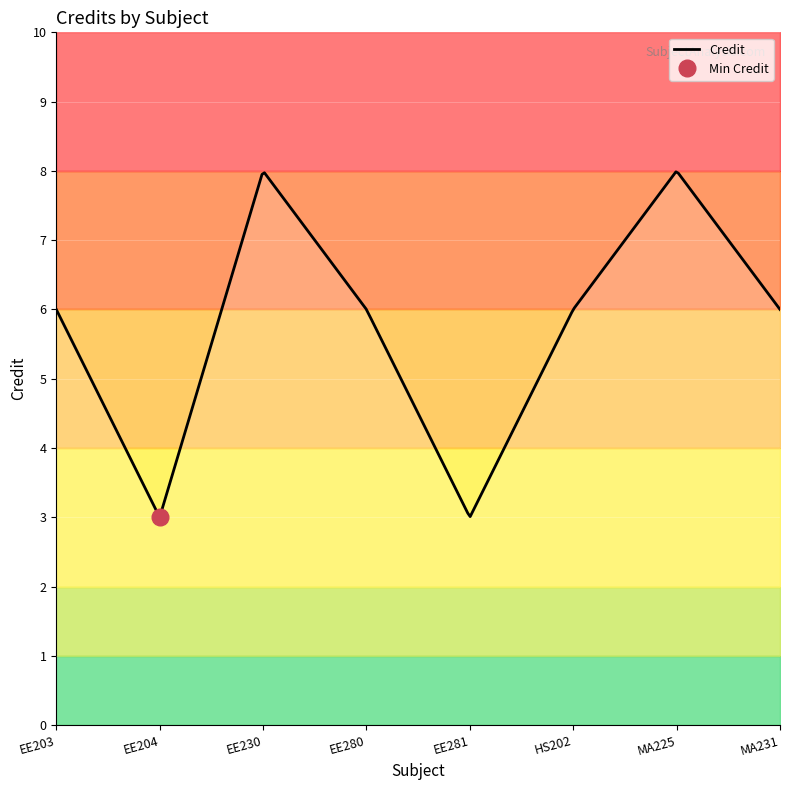

Between EE203 and MA225, which is larger?

MA225